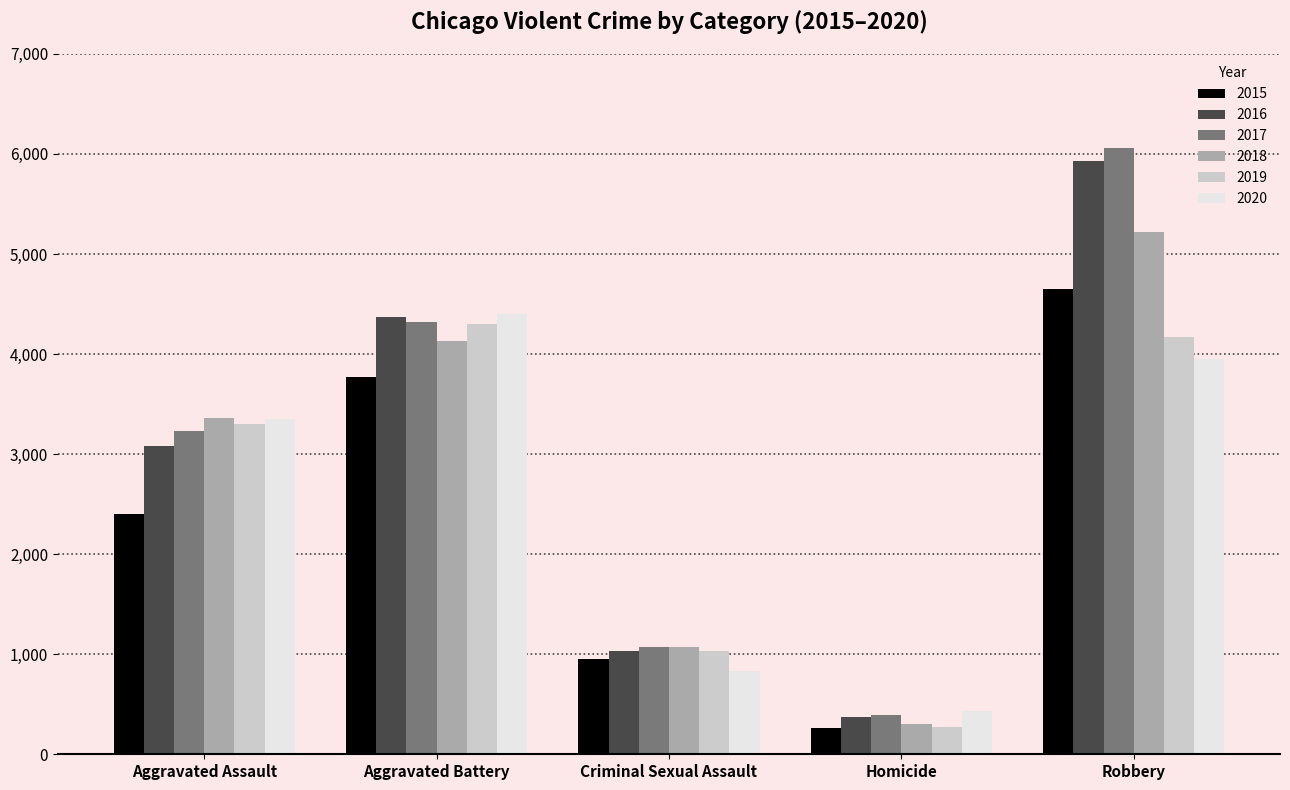

At which label is 2015 closest to 2454?

Aggravated Assault